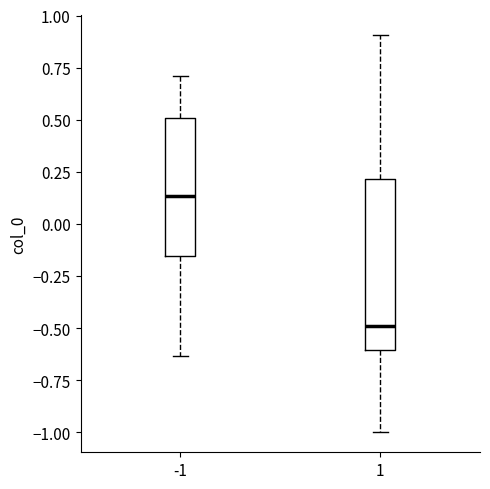

Which box has the lowest median line?

1